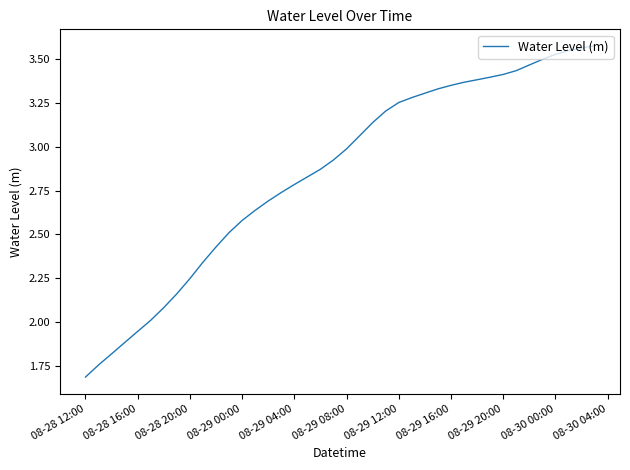

Count the number of data series in this chart.

1